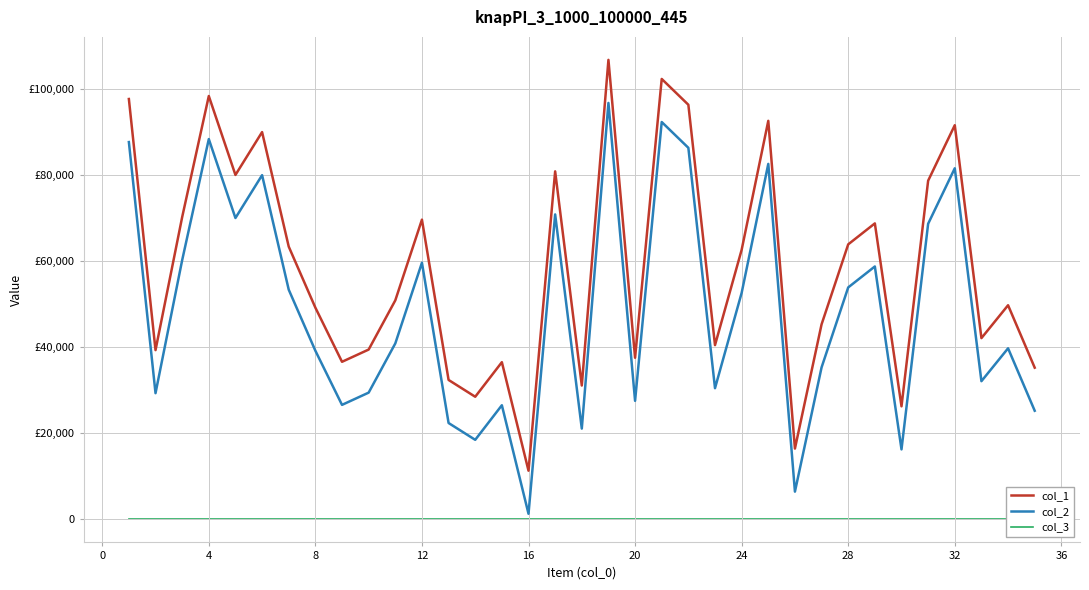

Which series has the largest total across all categories?

col_1